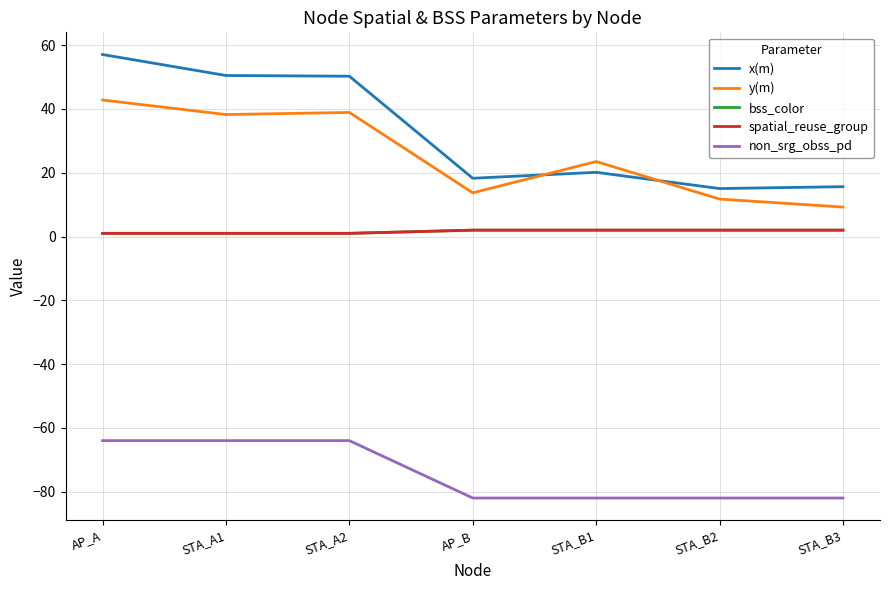

Does the chart have visible grid lines?

Yes